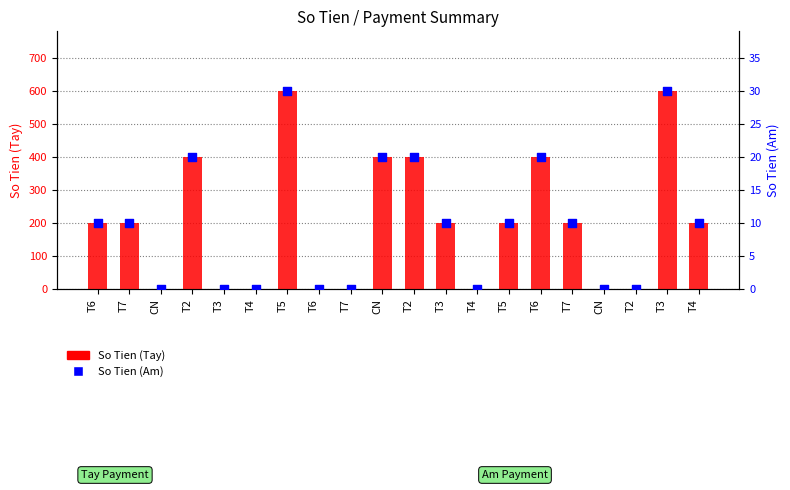

Which series reaches the minimum Y coordinate?

So Tien (Tay)